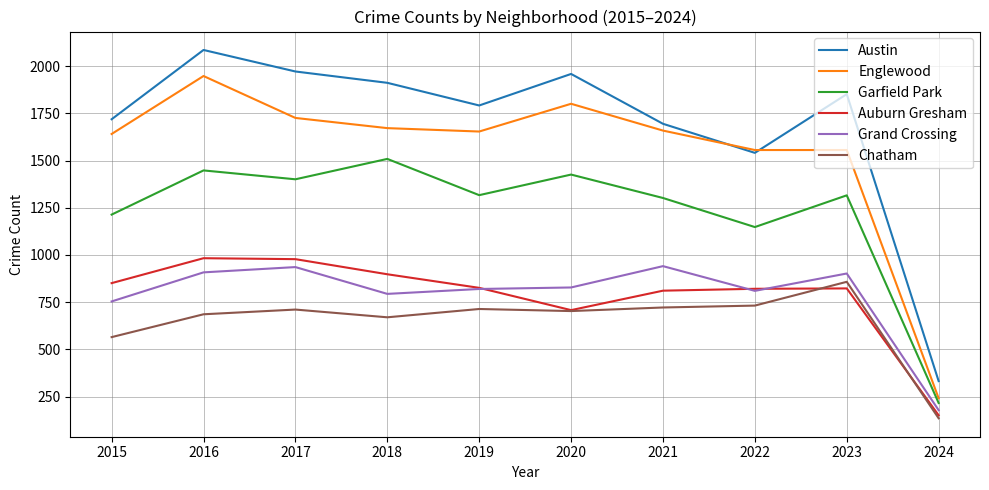

What is the sum of the Auburn Gresham values at 2022 and 2021?

1632